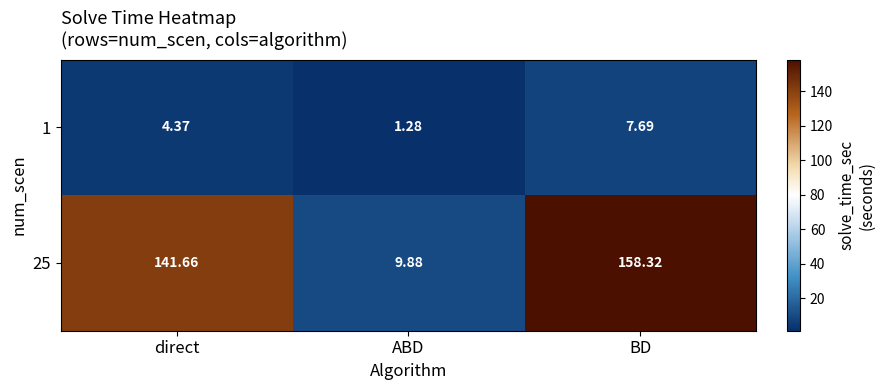

Between ABD and BD, which series saw the biggest shift?

25